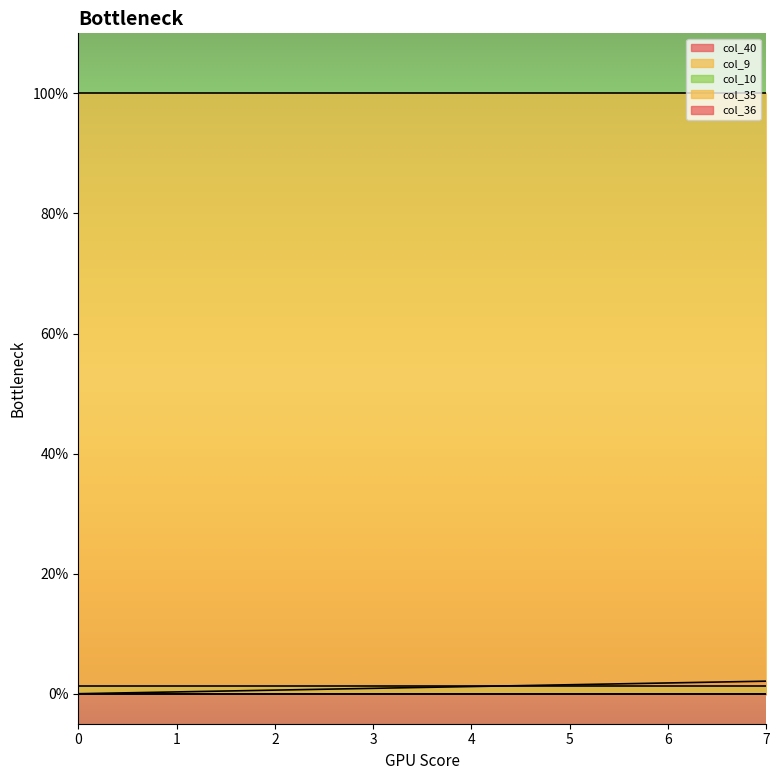

Reading right to left, what are all the values shown in this chart?

col_40: 0.0	0.0	0.0	0.0	0.0	0.0	0.0	0.0
col_9: 0.0	0.0	0.0	0.0	0.0	0.0	0.0	0.0
col_10: 0.0	0.0	0.0	0.0	0.0	0.0	0.0	0.0
col_35: 1.0	1.0	1.0	1.0	1.0	1.0	1.0	1.0
col_36: 0.0	0.0	0.0	0.0	0.0	0.0	0.0	0.0